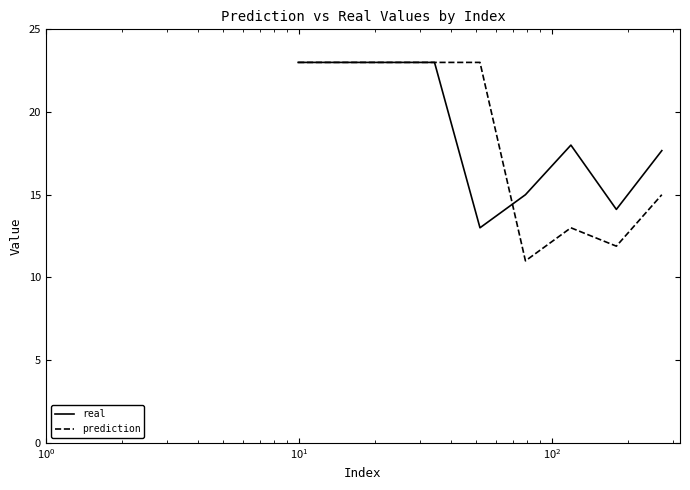

What is the minimum value shown in the chart?

11.0